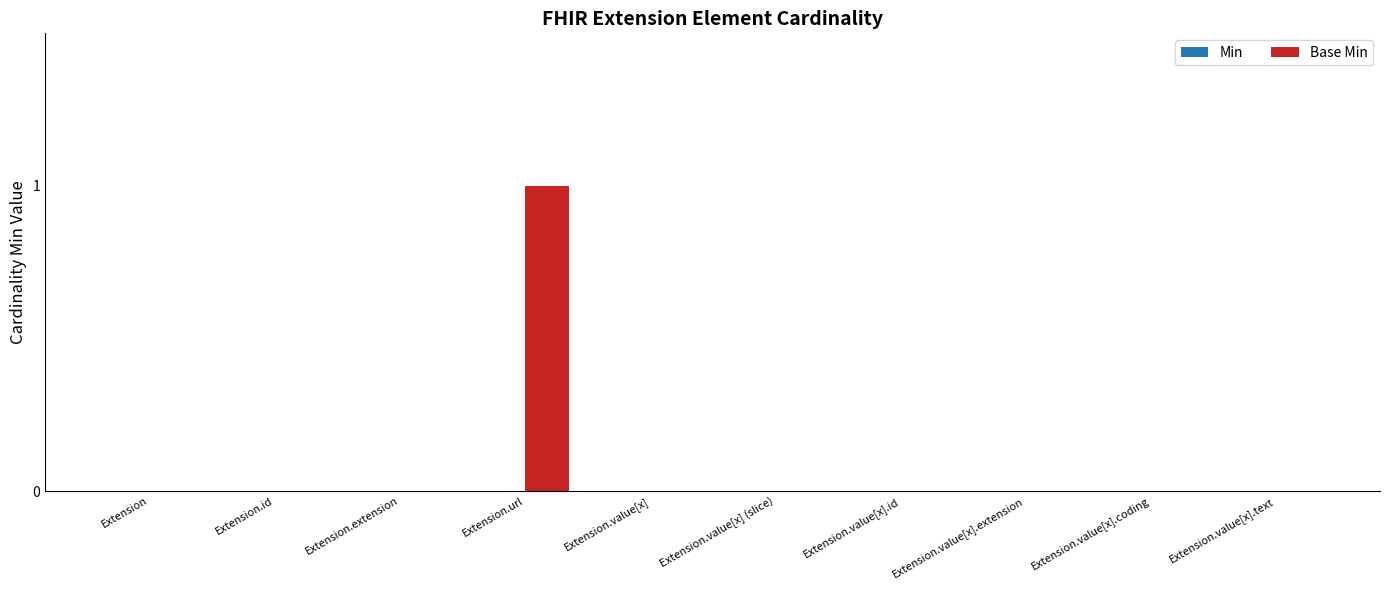

Which label corresponds to the largest value in the chart?

Extension.url